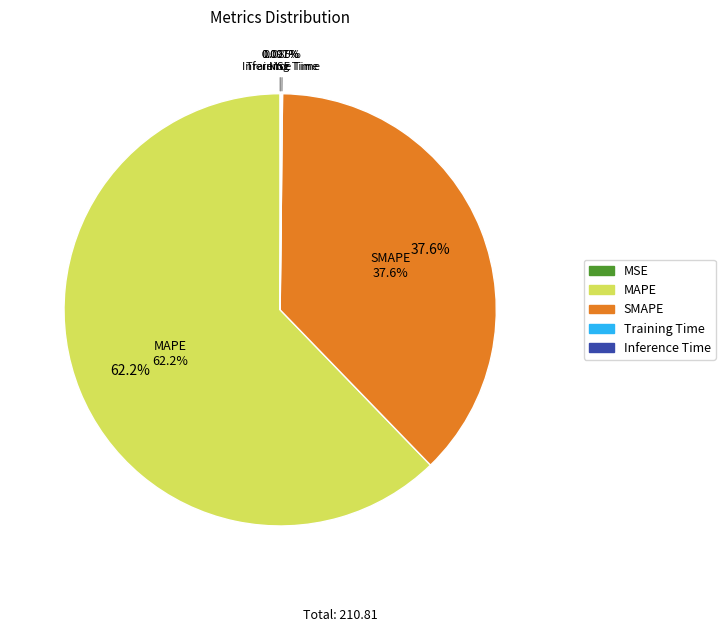

Count the number of slices in the pie.

5